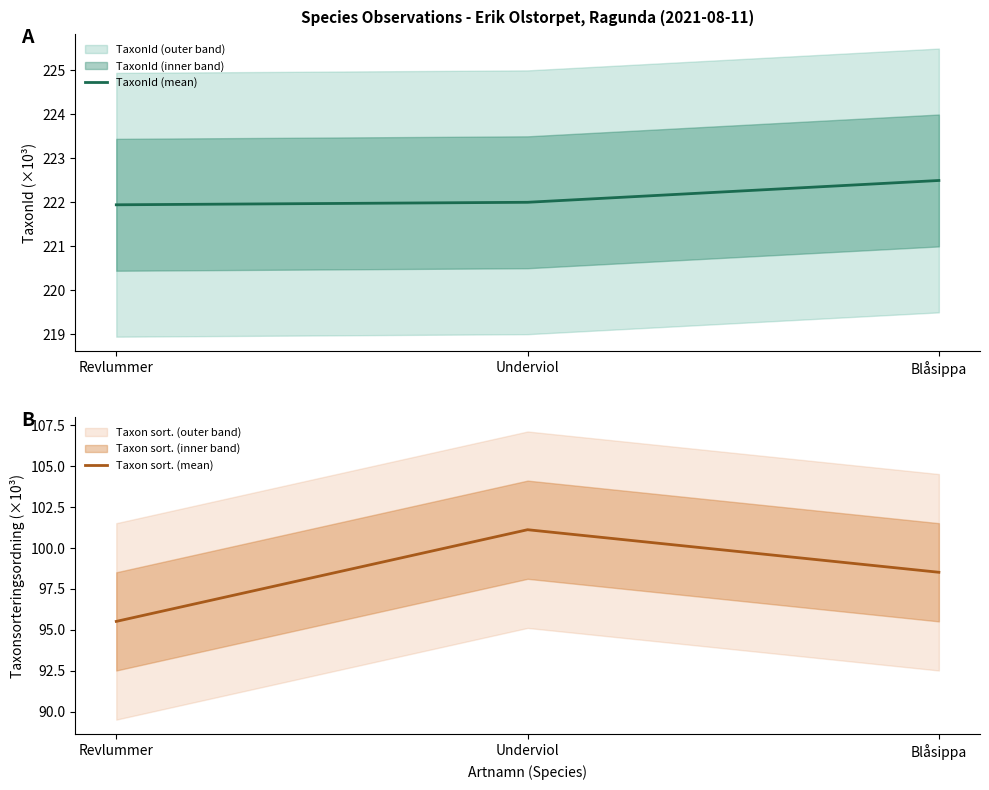

List the series in order of their peak value, highest first.

TaxonId (mean), Taxon sort. (mean)